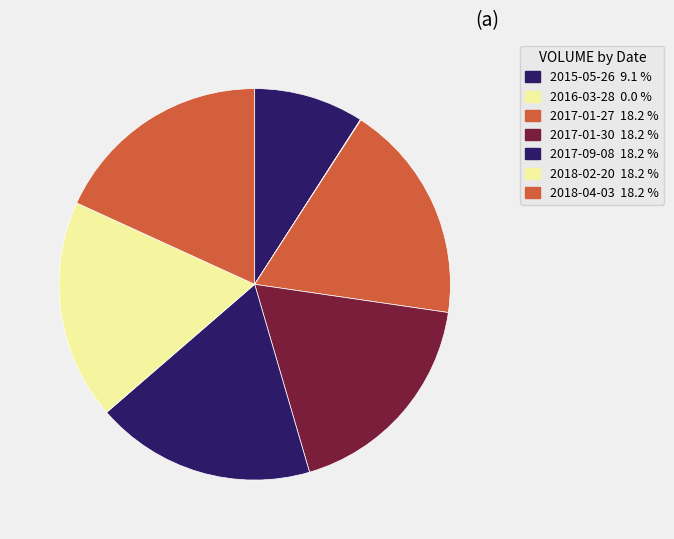

What percentage is the 2017-01-27 slice, to the nearest percent?

18%